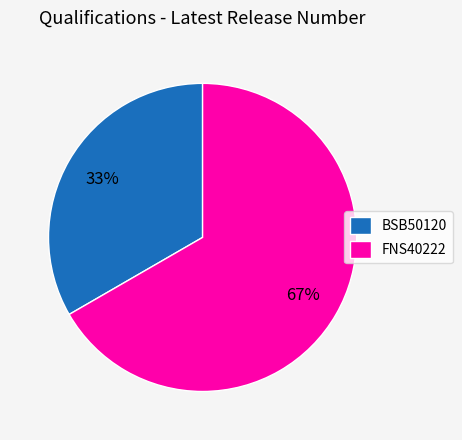

True or false: FNS40222 accounts for 80% of the total.

False